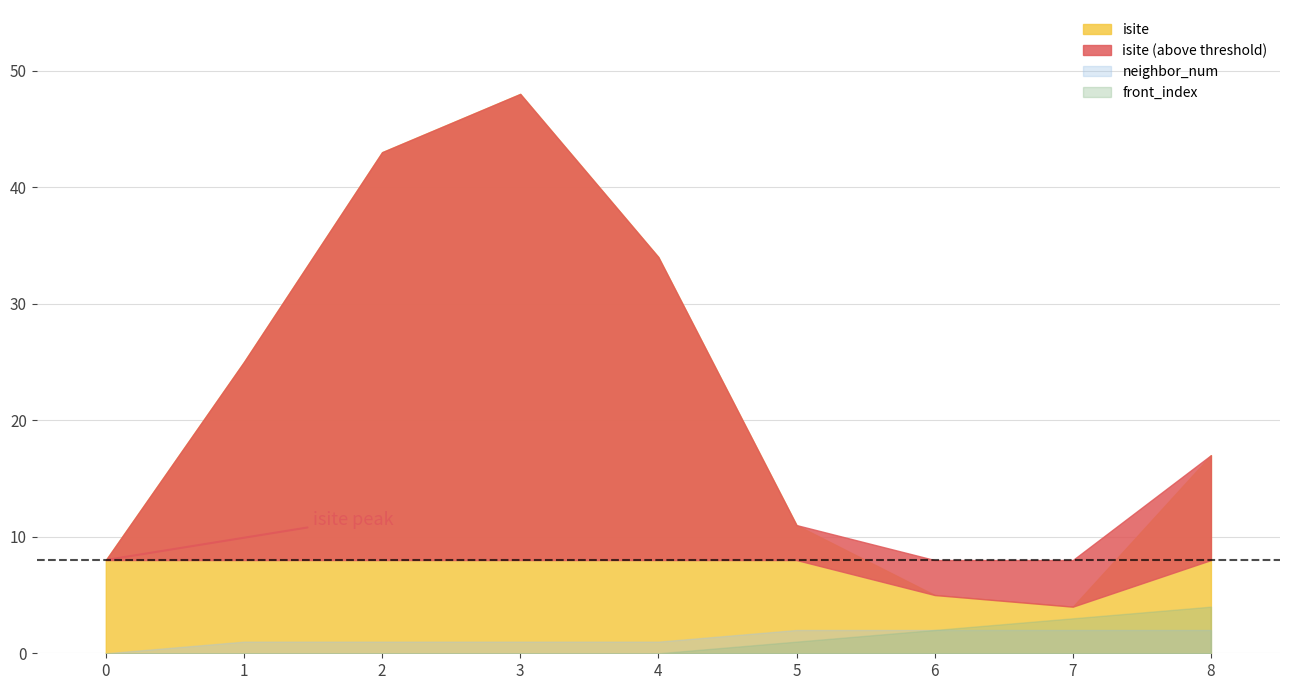

True or false: isite and front_index intersect in this chart.

False